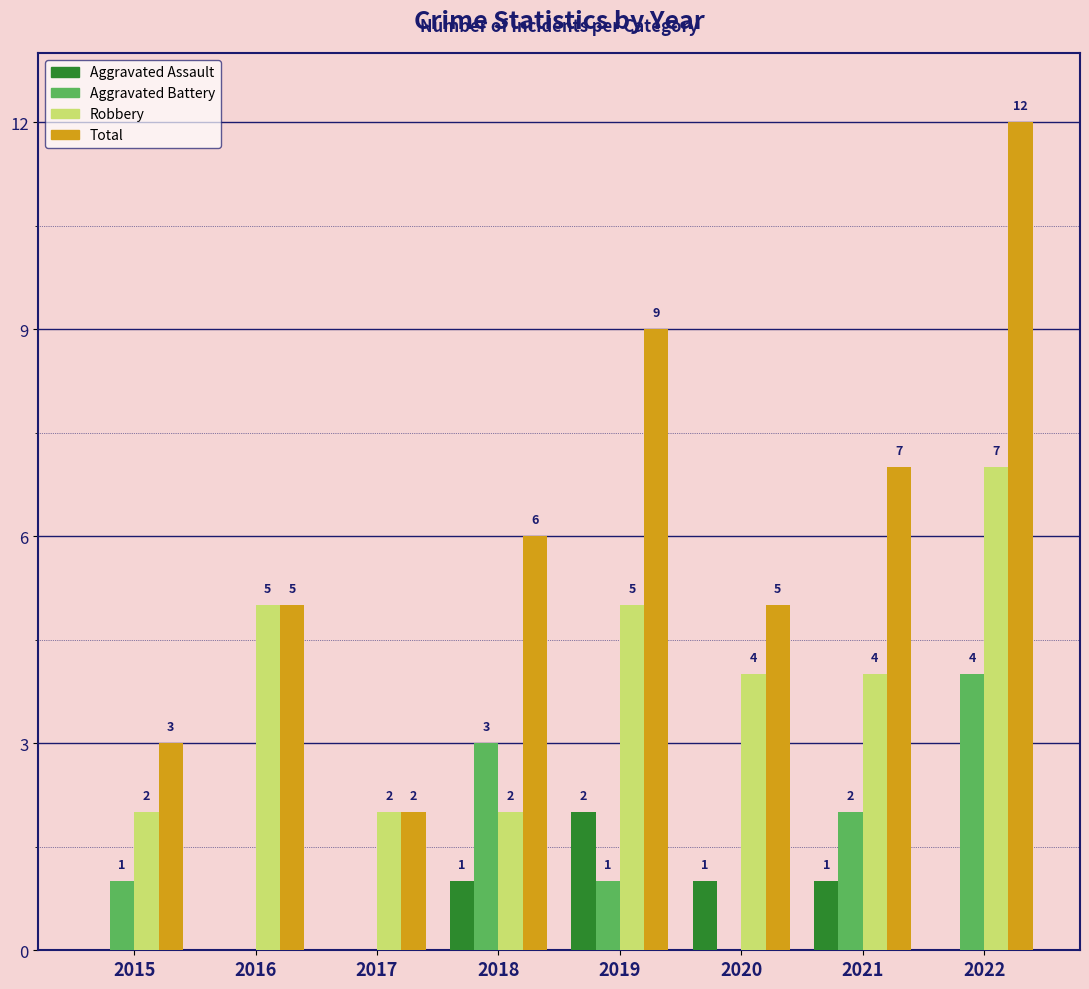

Which series has the largest total across all categories?

Total